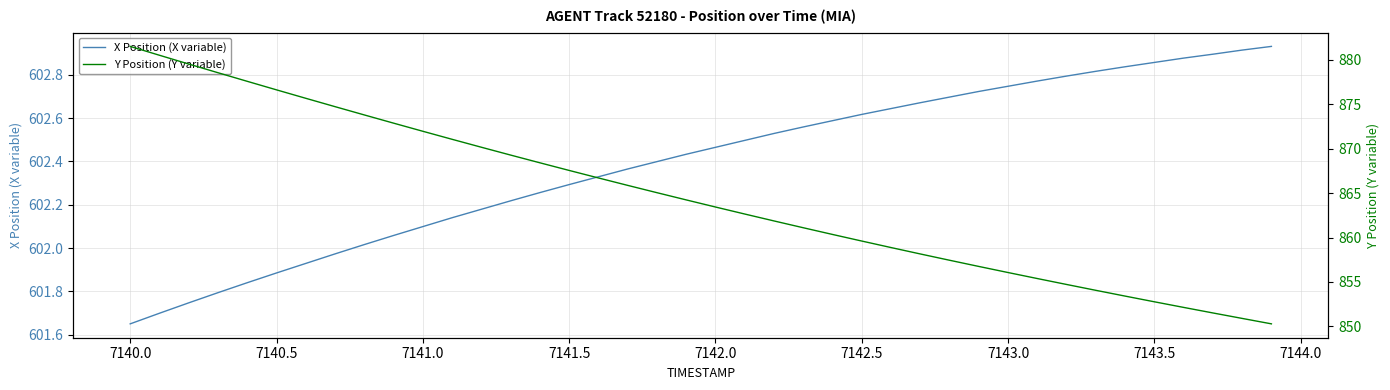

What is the minimum value shown in the chart?

601.6